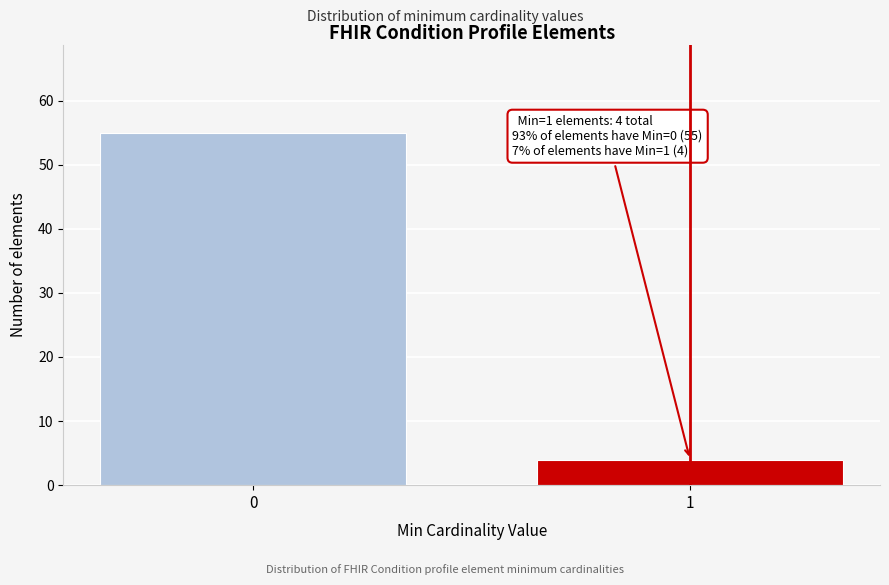

Reading left to right, what are all the values shown in this chart?

55	4